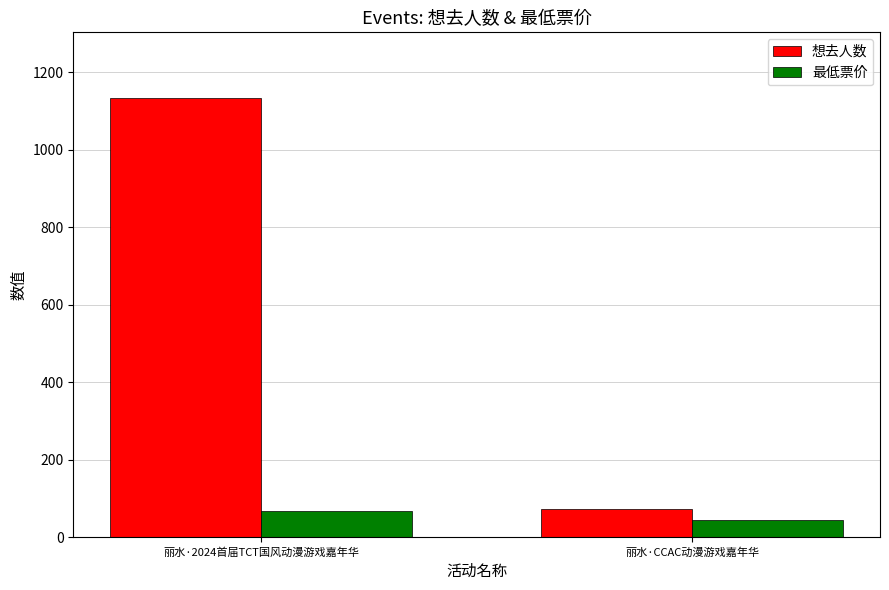

What is the difference between the maximum and minimum values in the 最低票价 series?

23